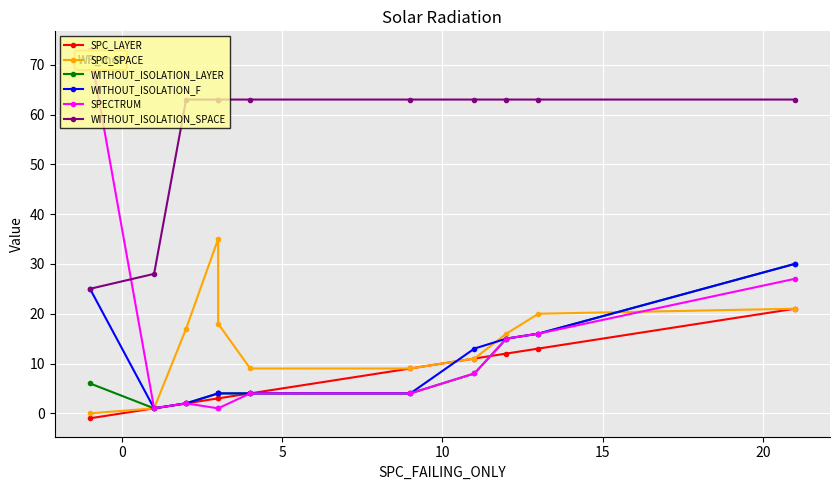

List the labels in order of SPC_SPACE value, largest first.

10, 10, 9, 15, 5, 8, 7, 20, 25, 0, −5